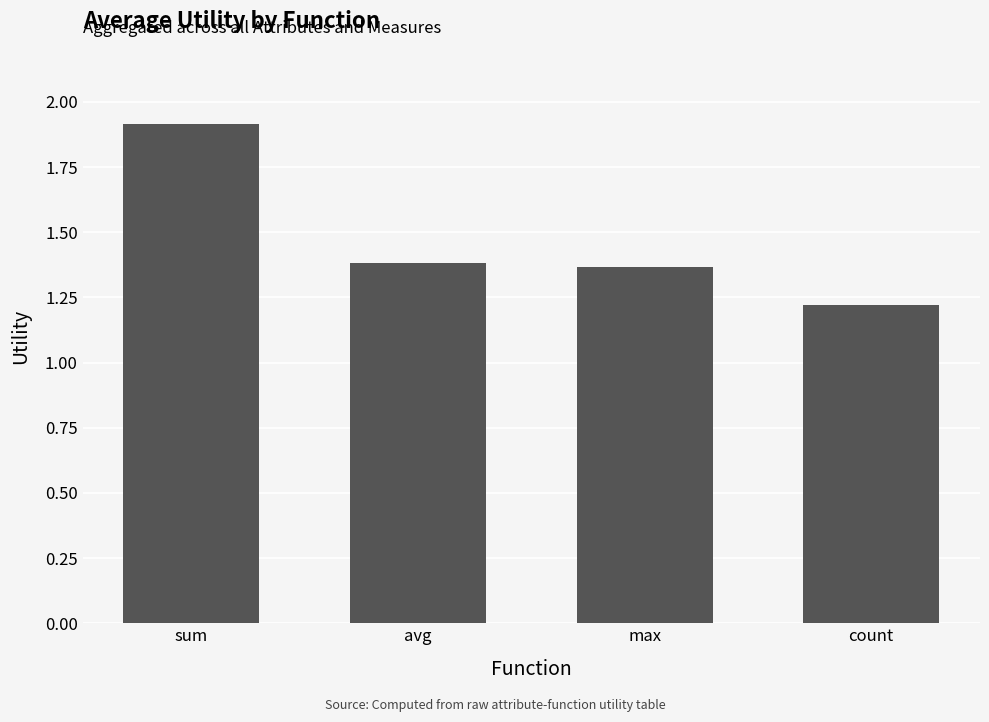

What is the sum of the values at count and max?

2.6